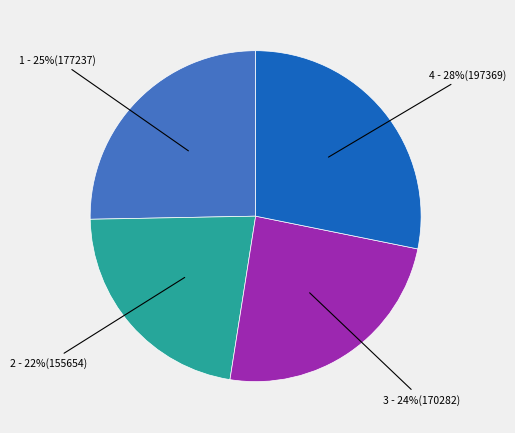

To the nearest percent, what is the difference between the largest and smallest slice percentages?

6%